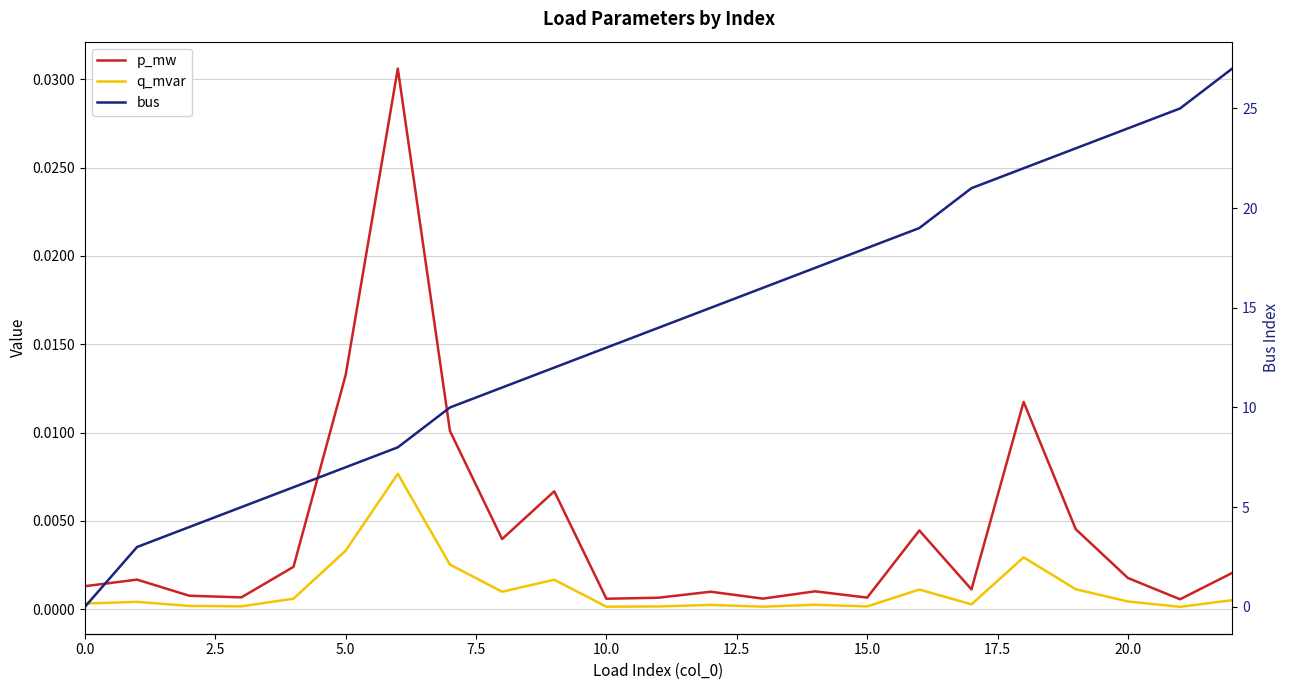

True or false: bus has more than 0 interior local peaks.

False